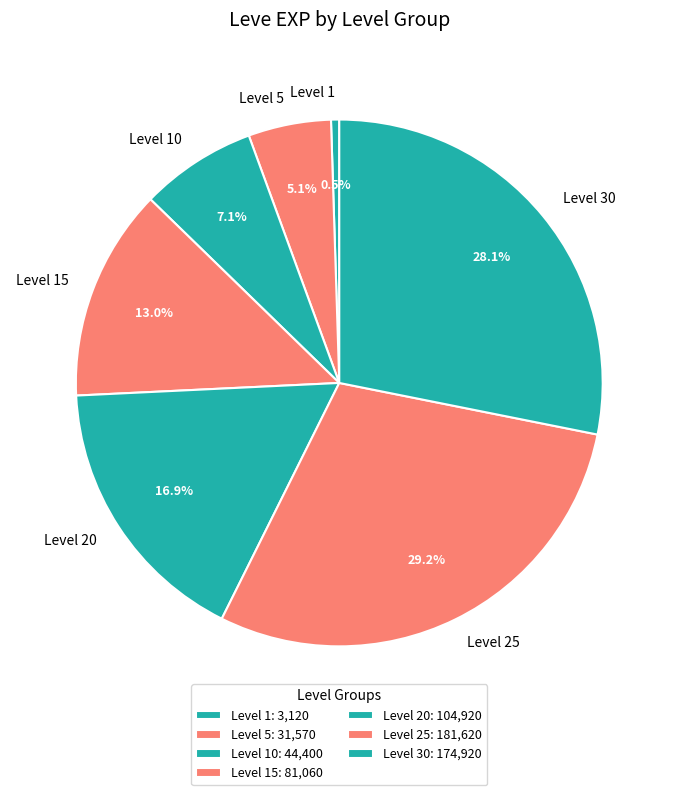

Count the number of slices in the pie.

7